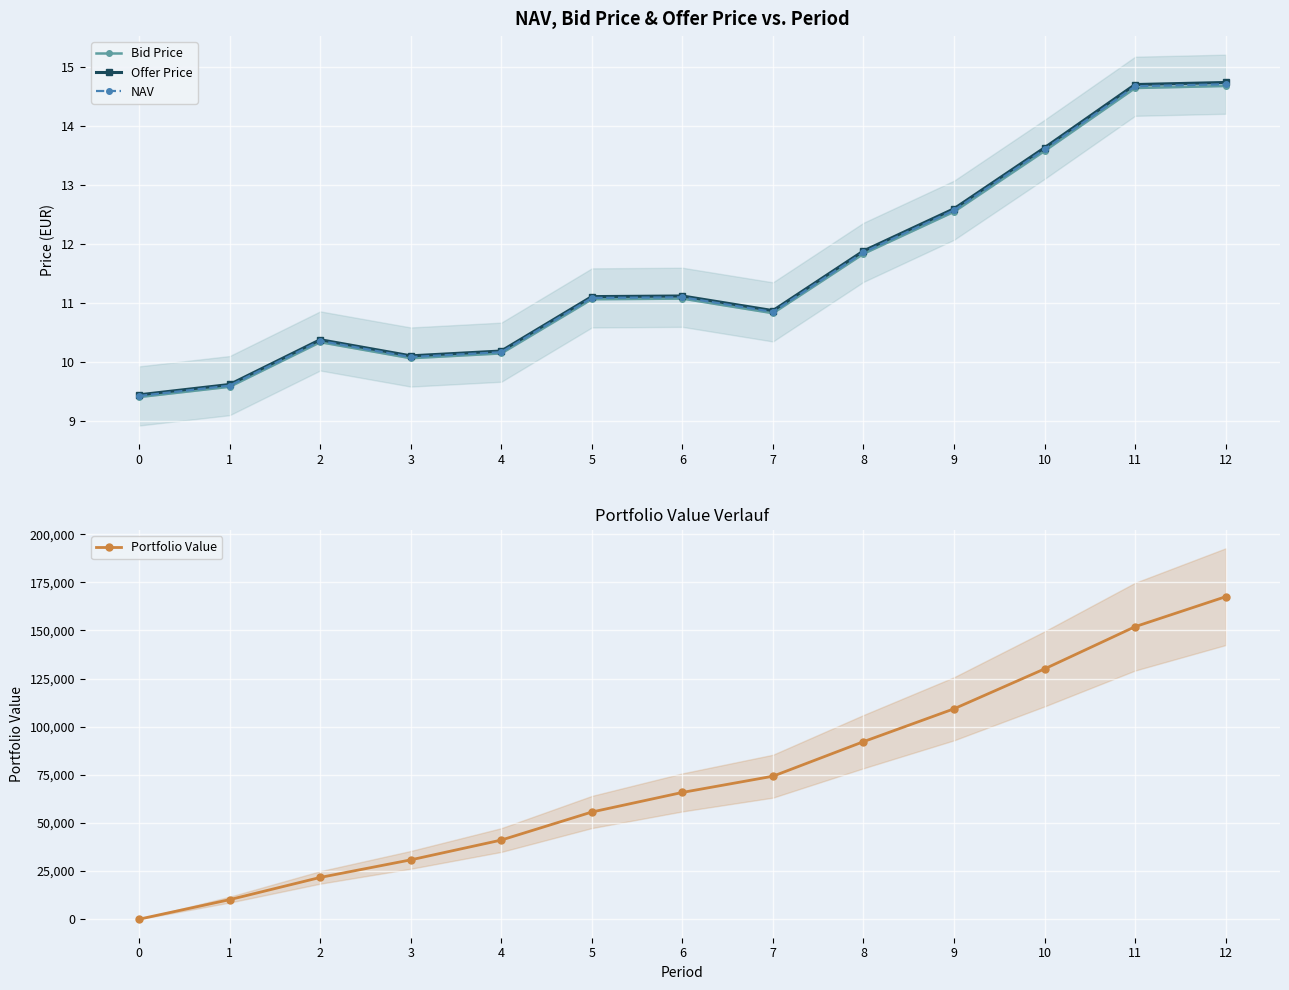

The value of Offer Price at 3 is 3.4. True or false?

False